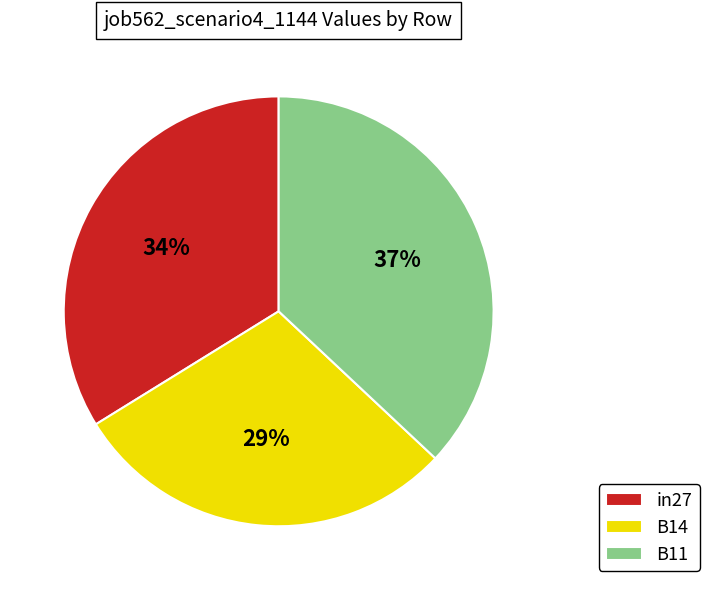

Between in27 and B14, which is larger?

in27